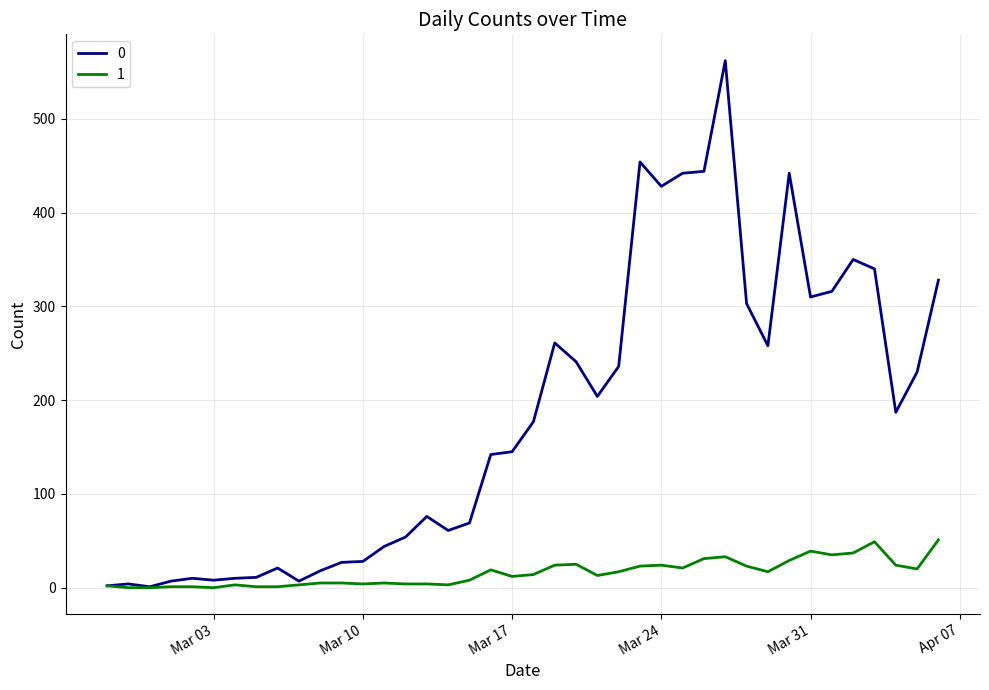

List the series in order of their overall mean, highest first.

0, 1